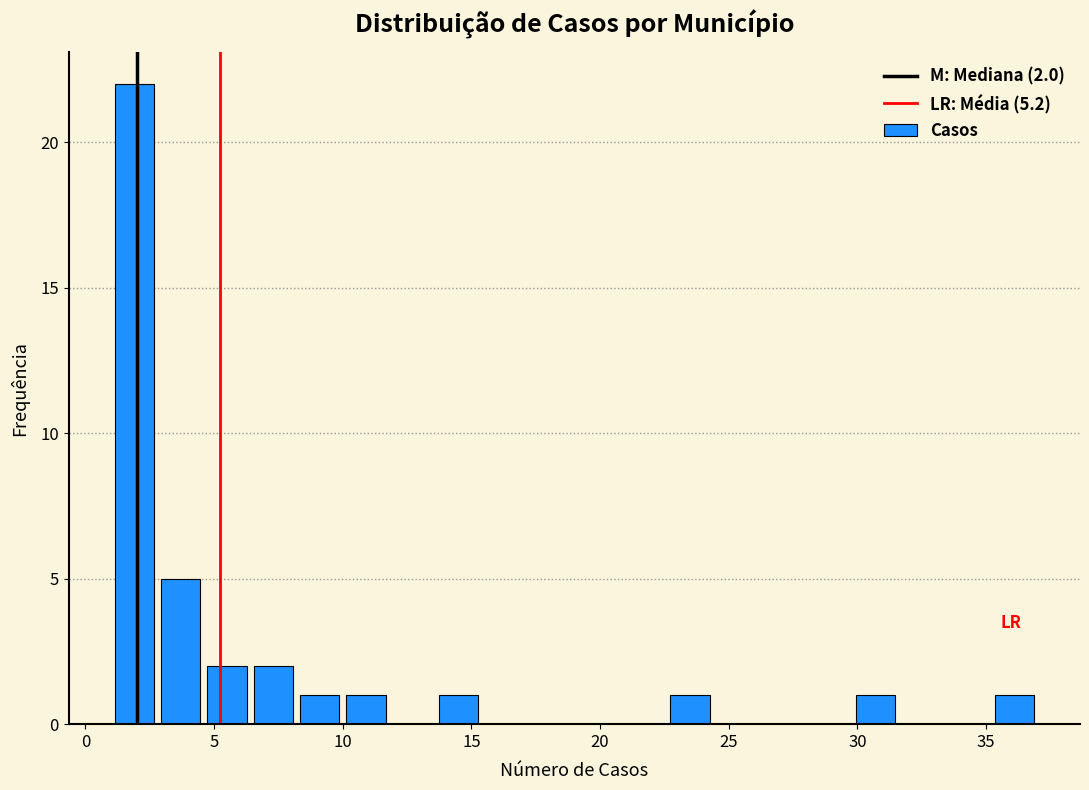

Read against the x-axis, roughly where is the centre of the tallest bar?

2.0